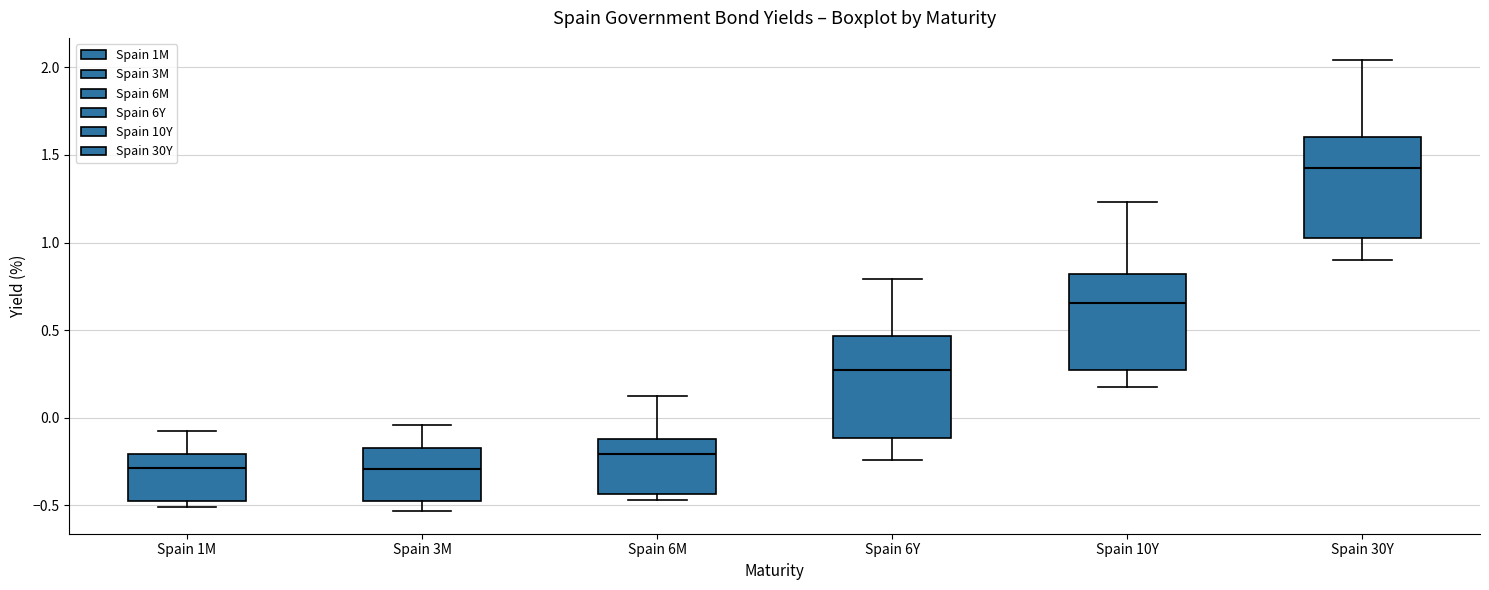

Reading left to right, transcribe this box plot: for each box, give where its median line is, the range the box spans, and where its two whiskers end, as read against the y-axis. The values are not printed on the chart, so give them approximately, as read against the axis.

Spain 1M: median -0.30, box -0.50 to -0.20, whiskers -0.50 (just below the box's lower edge) to -0.10
Spain 3M: median -0.30, box -0.50 to -0.15, whiskers -0.55 to -0.05
Spain 6M: median -0.20, box -0.45 to -0.10, whiskers -0.45 (just below the box's lower edge) to 0.15
Spain 6Y: median 0.25, box -0.10 to 0.45, whiskers -0.25 to 0.80
Spain 10Y: median 0.65, box 0.25 to 0.80, whiskers 0.20 to 1.25
Spain 30Y: median 1.40, box 1.00 to 1.60, whiskers 0.90 to 2.05